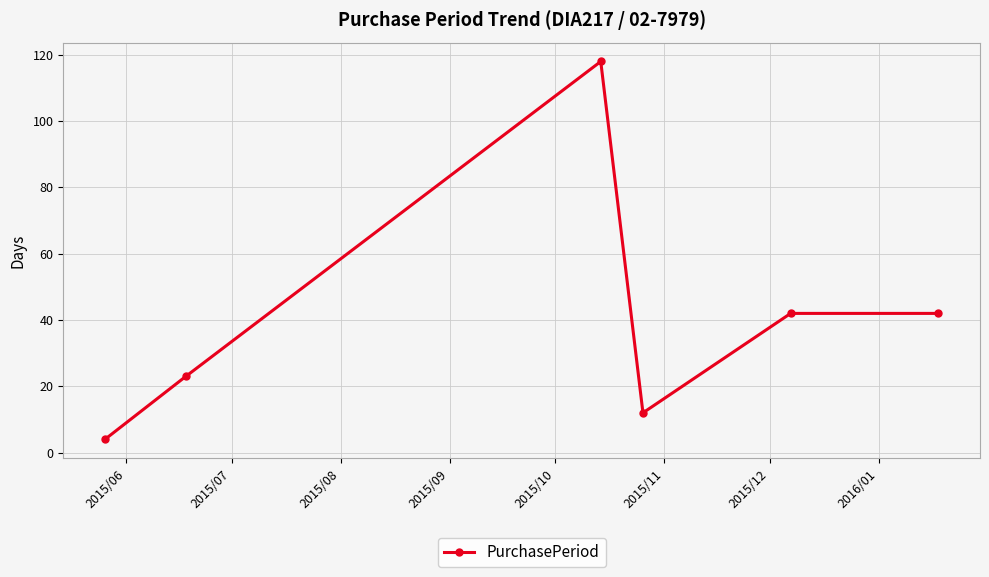

What is the difference between the maximum and minimum values?

114